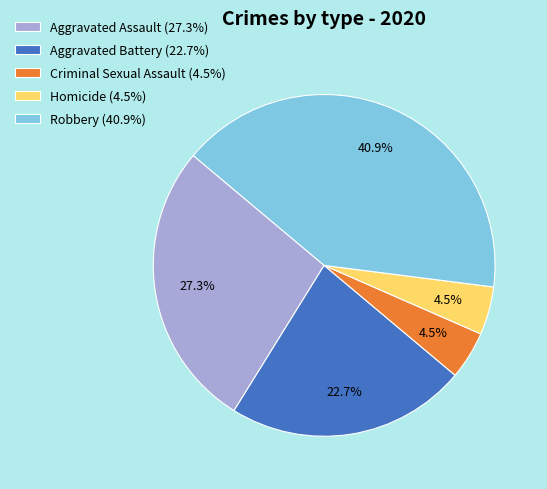

How many slices are in this pie chart?

5